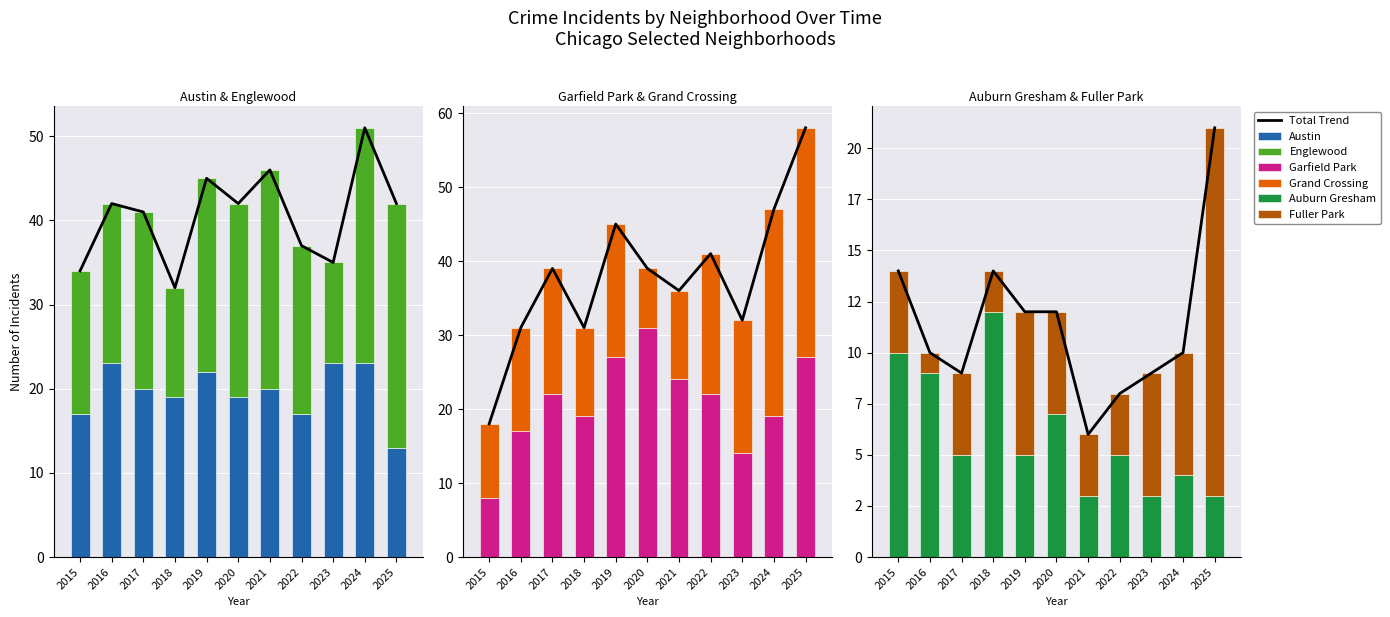

What is the smallest value displayed?

1